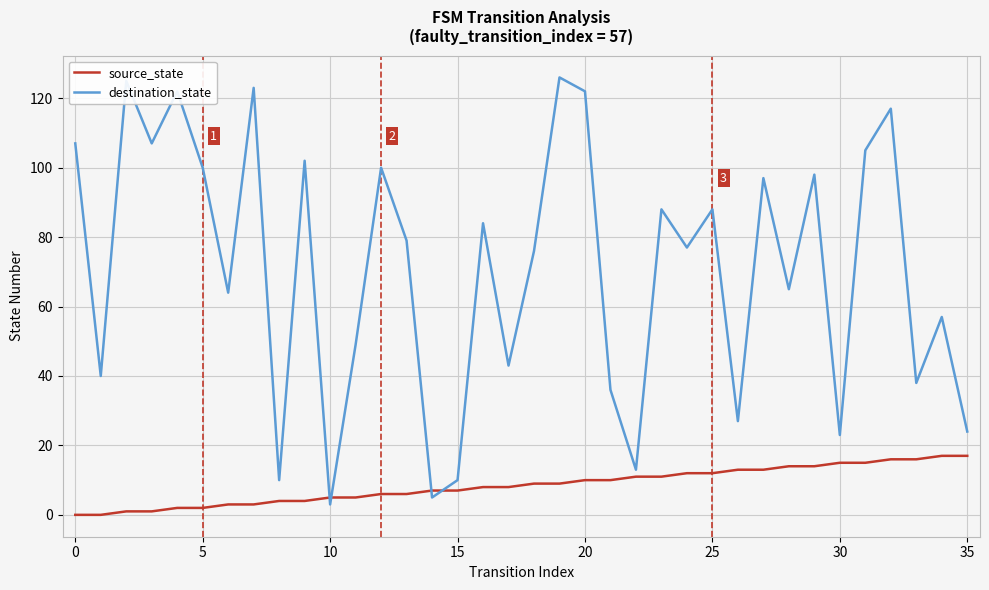

What is the maximum value shown in the chart?

126